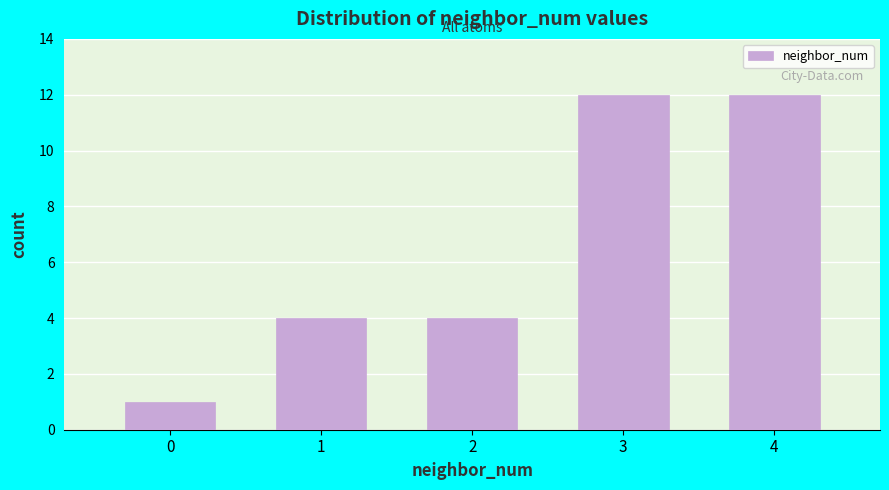

Reading right to left, extract all data points from this chart.

4=12	3=12	2=4	1=4	0=1